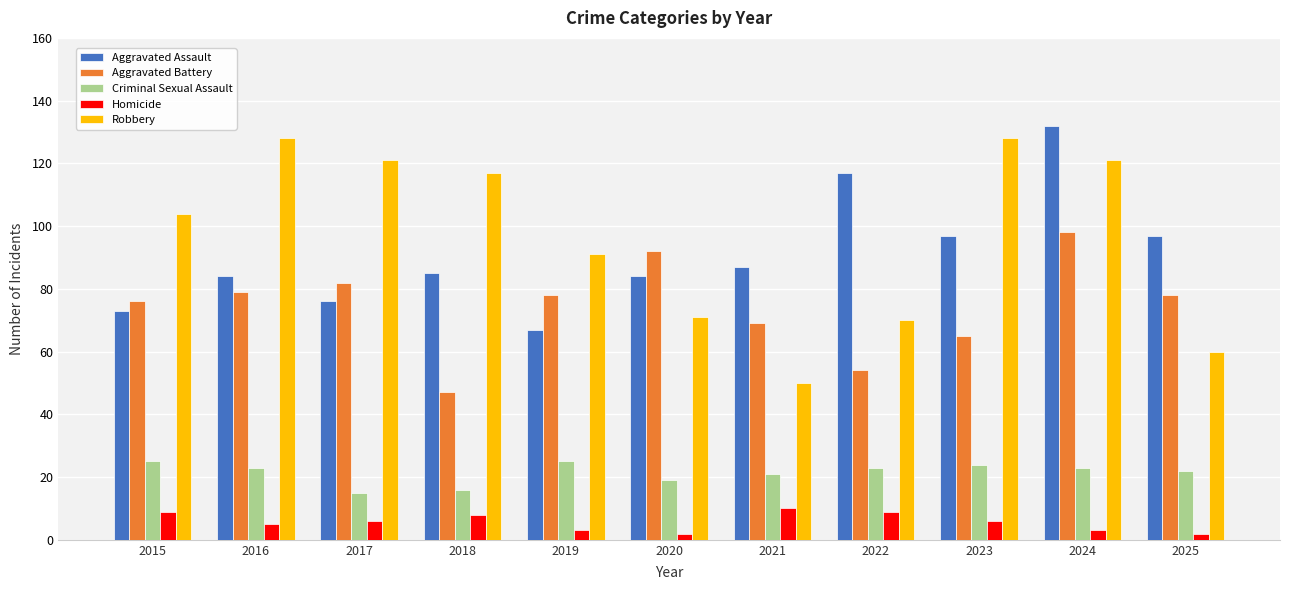

Between 2021 and 2022, which series saw the biggest shift?

Aggravated Assault